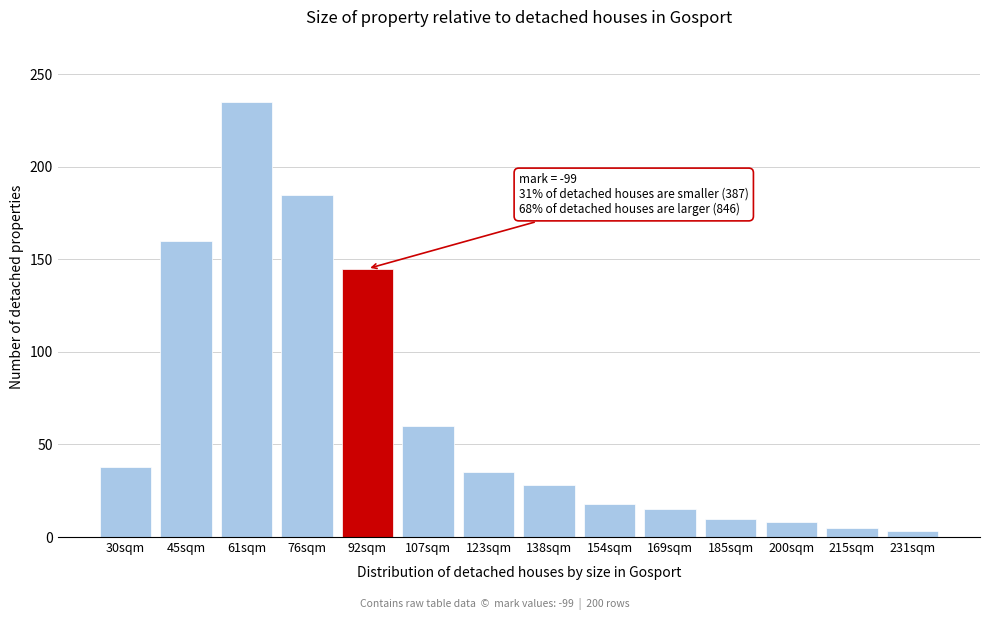

Reading right to left, transcribe all the data shown in this chart.

3	5	8	10	15	18	28	35	60	145	185	235	160	38